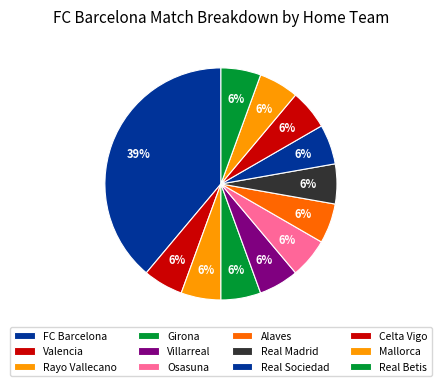

How many segments does this pie chart have?

12